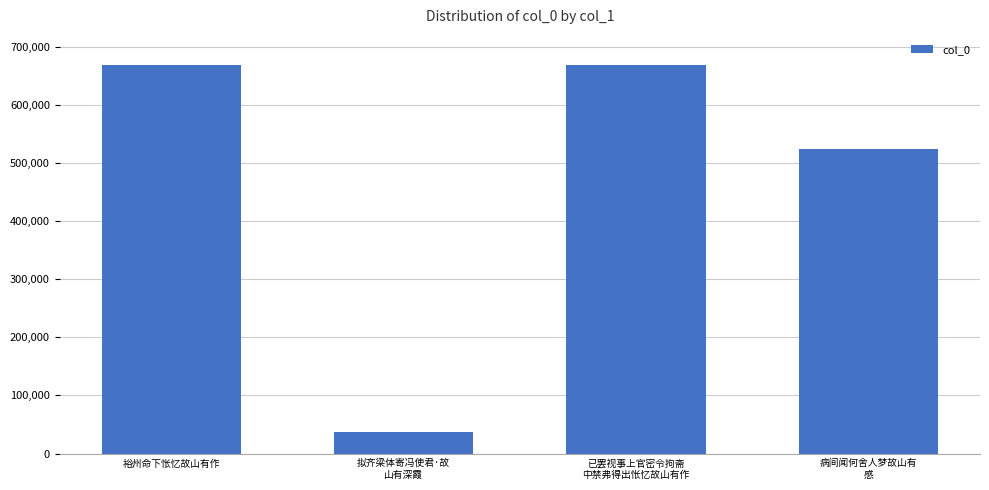

What is the ratio of the value at 裕州命下怅忆故山有作 to the value at 拟齐梁体寄冯使君·故
山有深霞?

18.0